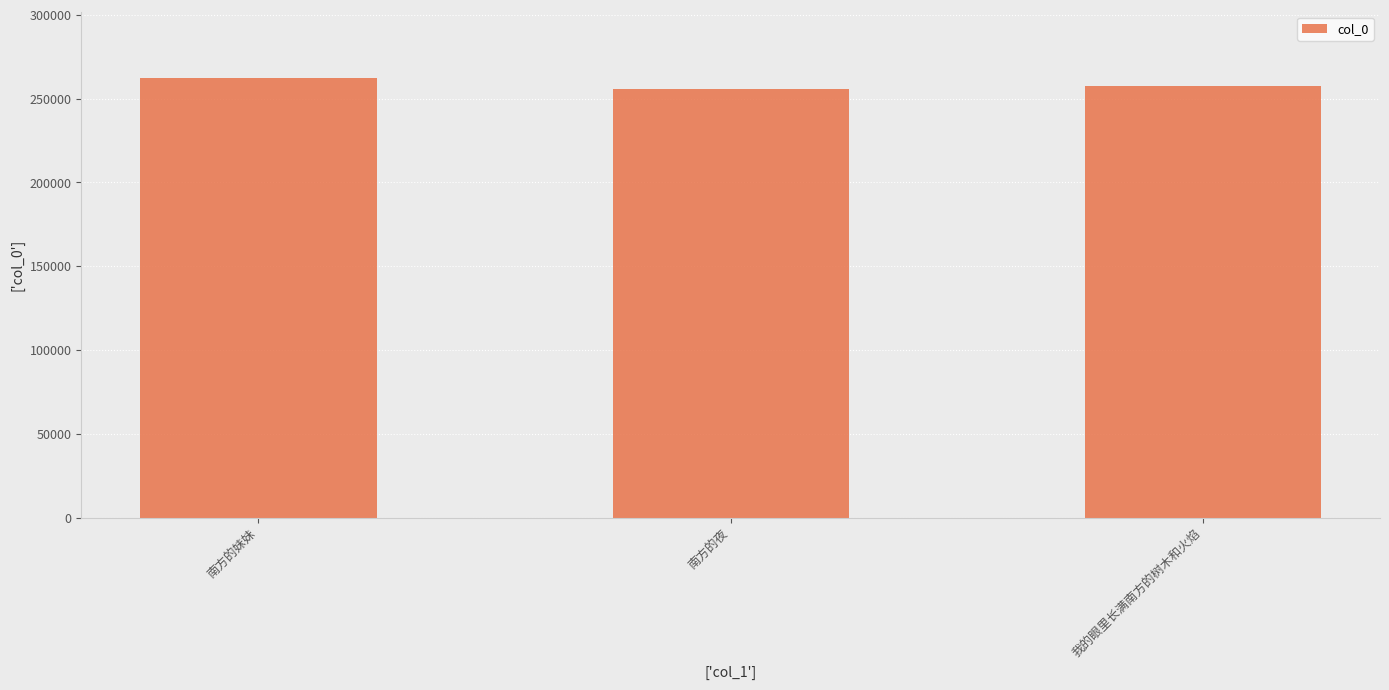

What is the label of the 3rd bar from the right?

南方的妹妹